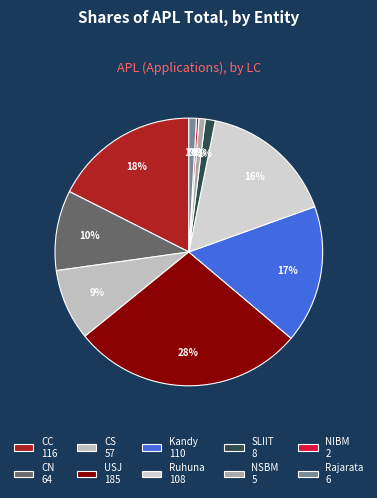

To the nearest percent, what portion does Kandy represent?

17%